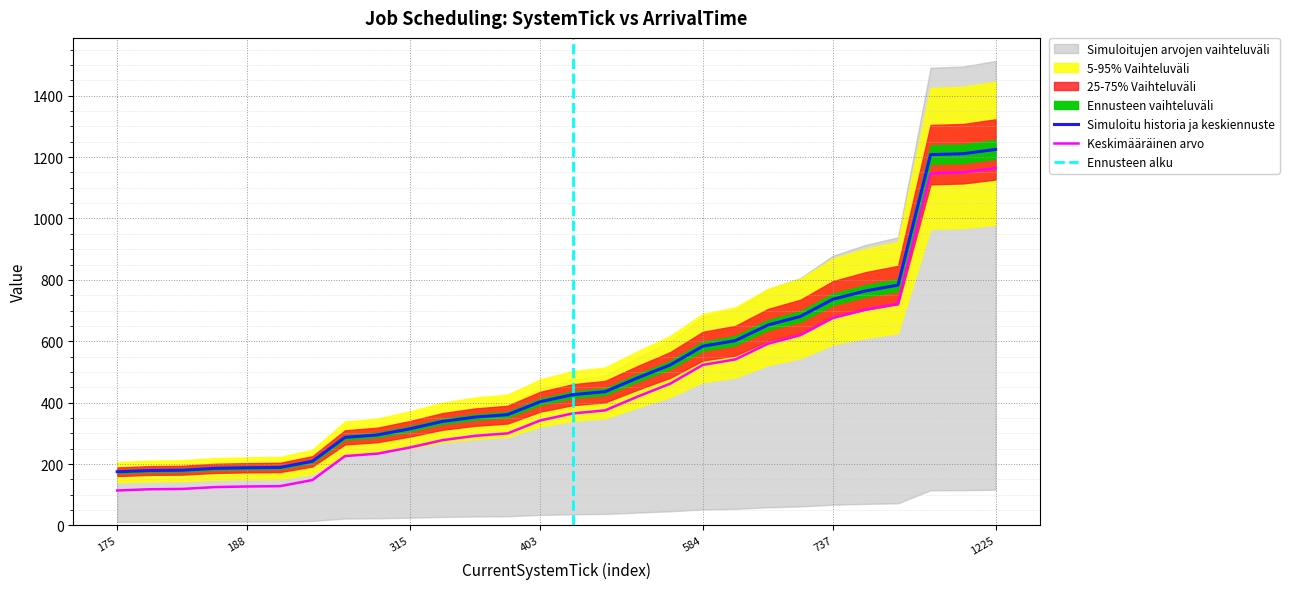

What is the spread (max minus min) of values at 681?

61